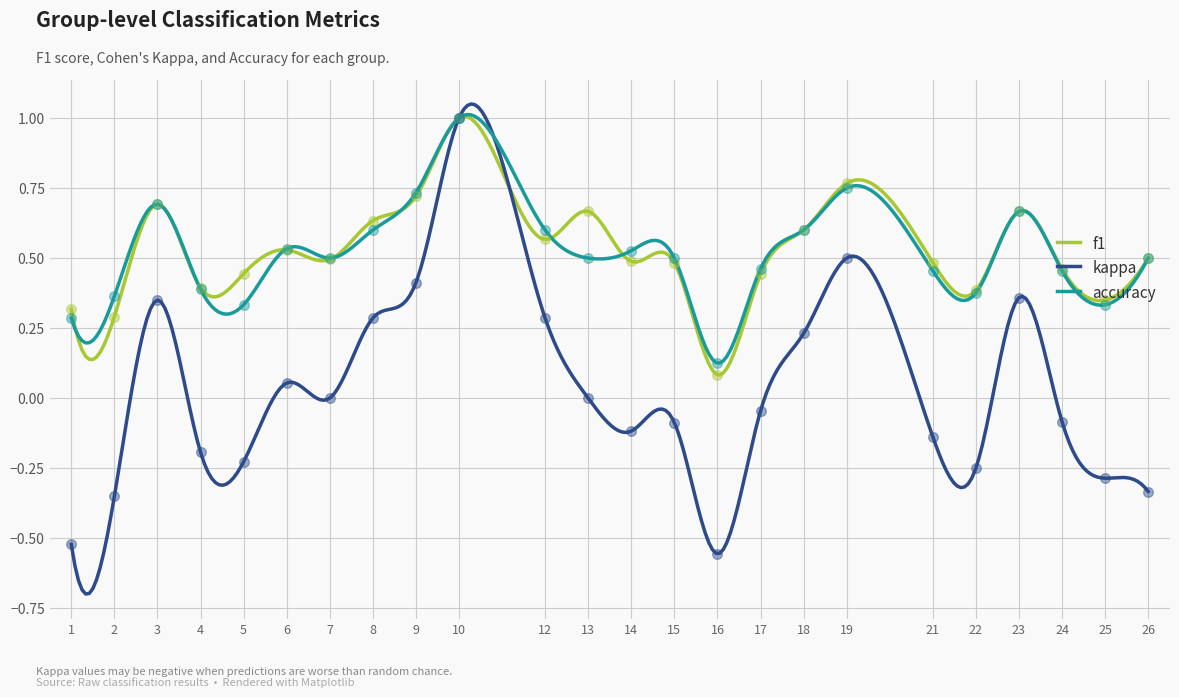

Which series has the largest total across all categories?

f1